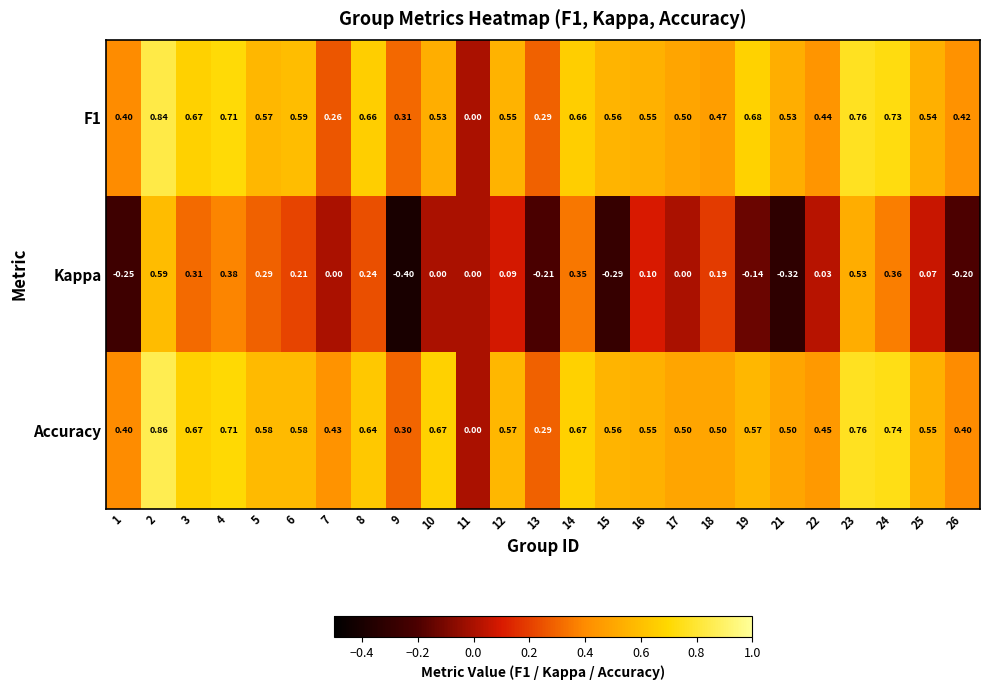

How many distinct data groups are displayed?

3